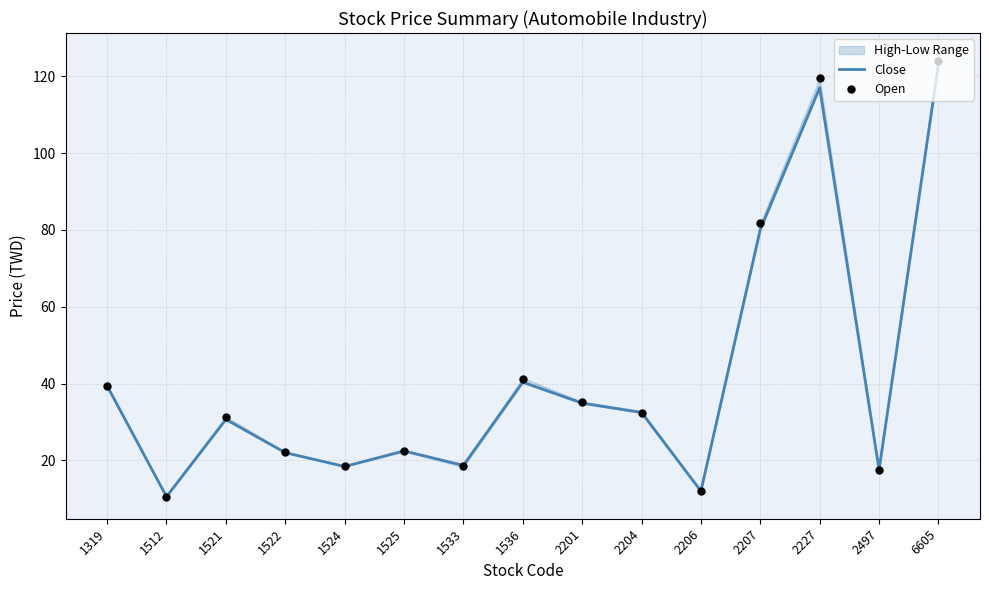

Which series contains the lowest Y value?

Close